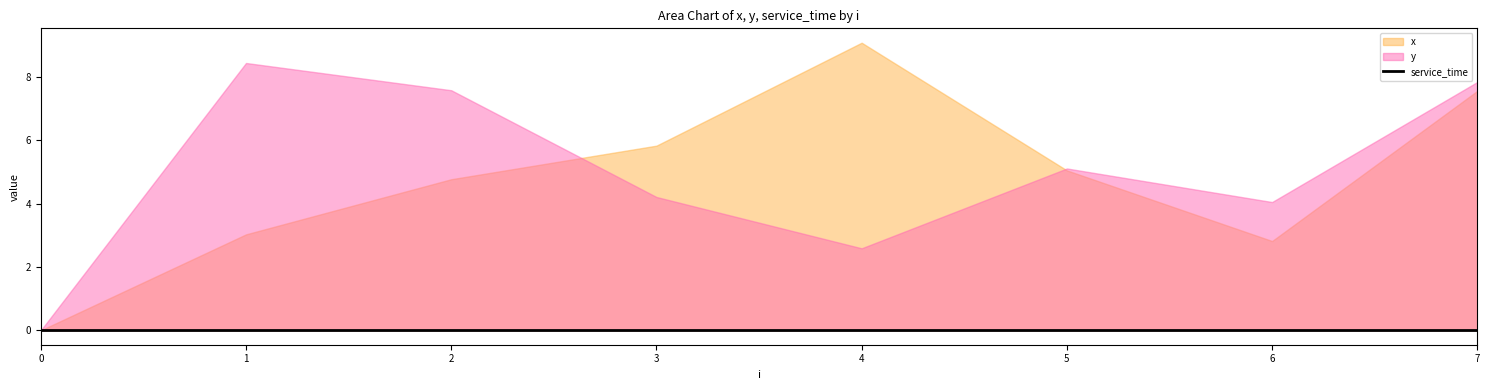

At which category does y reach its first local valley?

4